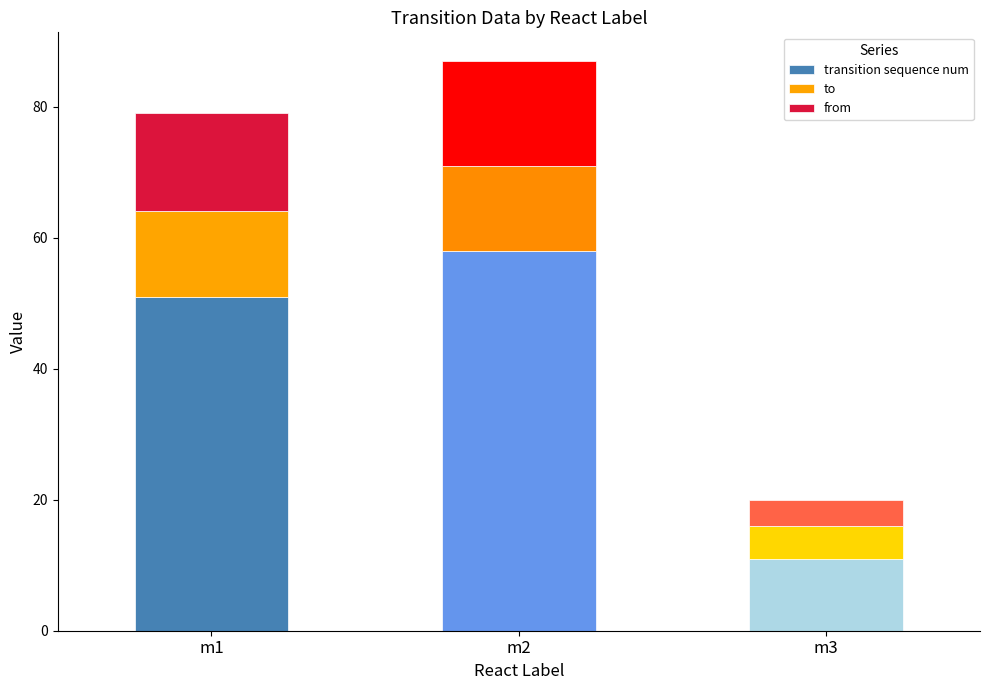

What is the total value across all series at m1?

79